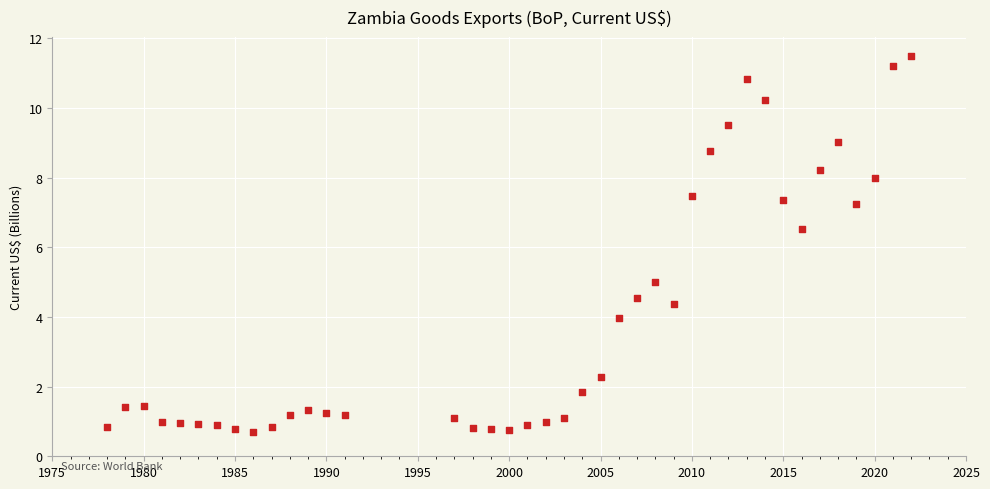

What is the range of X values (max minus min)?

44.0